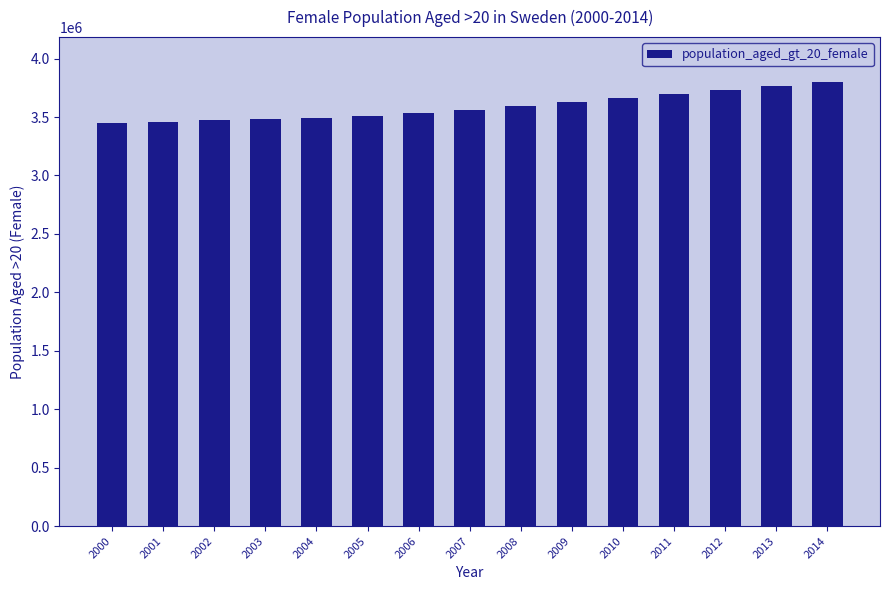

What is the greatest value displayed?

3803258